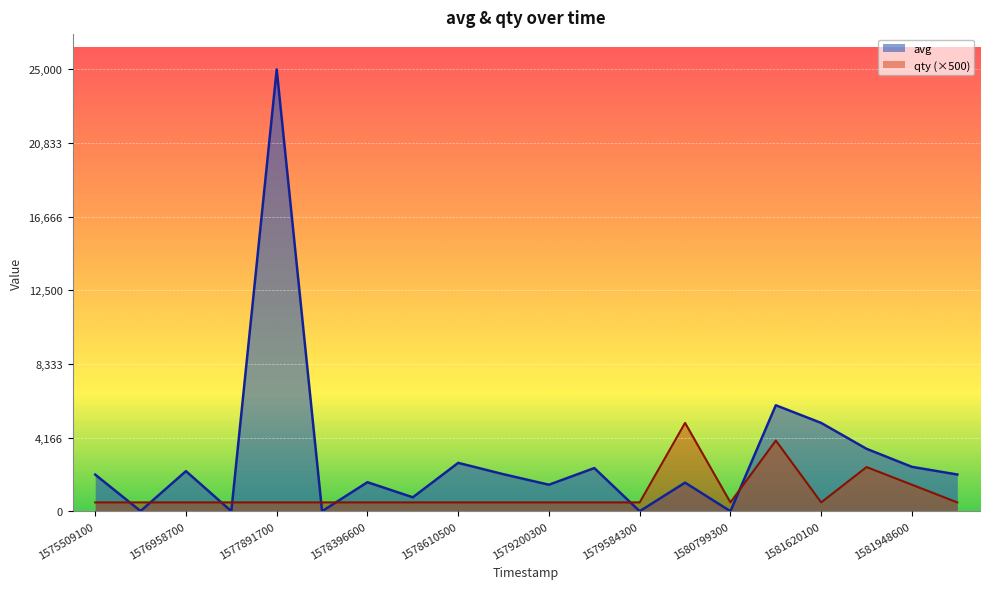

What is the difference between the avg values at 1581620100 and 1581821700?

1465